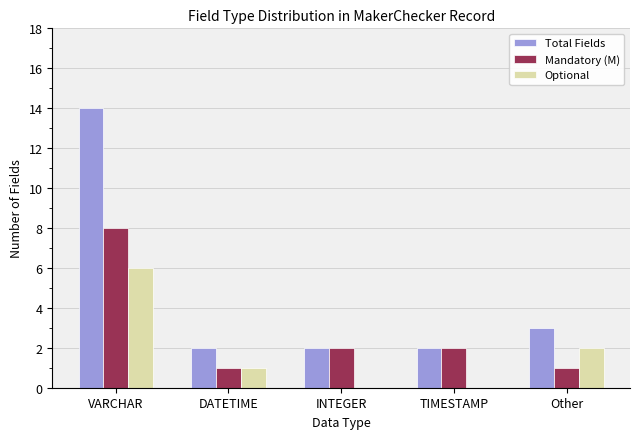

Between VARCHAR and Other, which series saw the biggest shift?

Total Fields